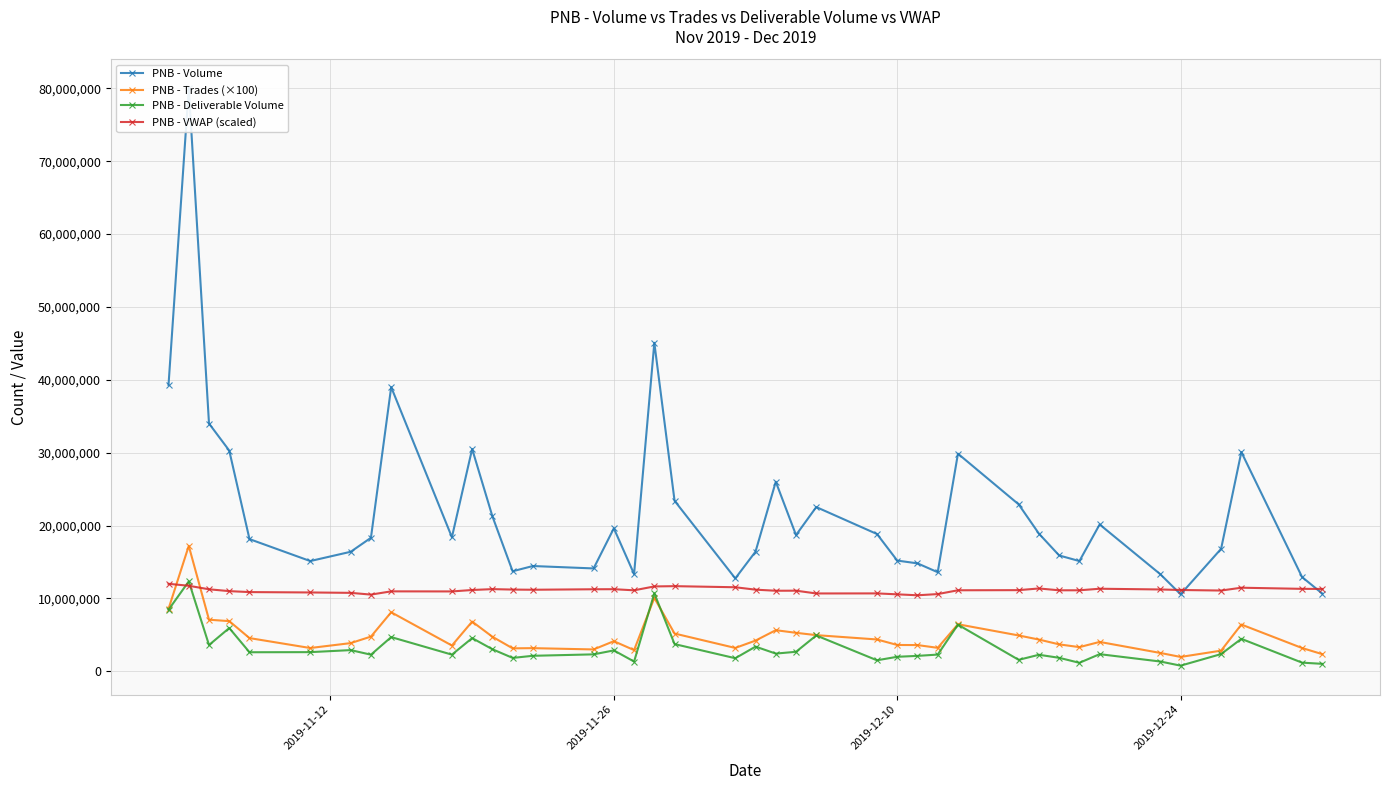

What is the highest value of the PNB - VWAP (scaled) series?

12002955.8